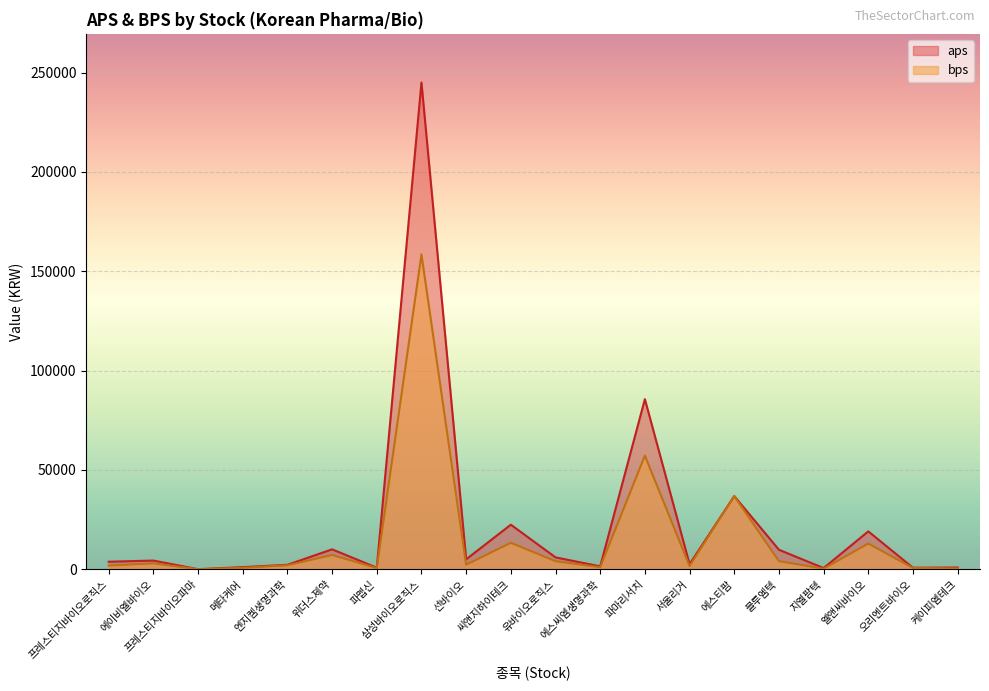

What is the highest value of the aps series?

244990.8